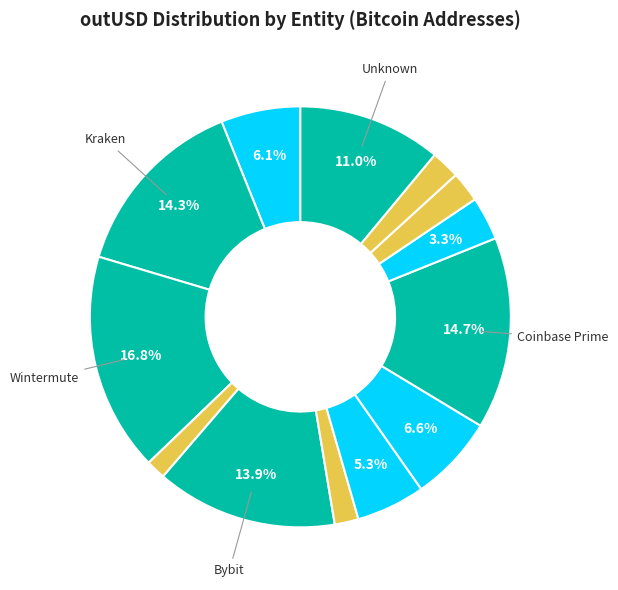

To the nearest percent, what is the average slice percentage?

7%